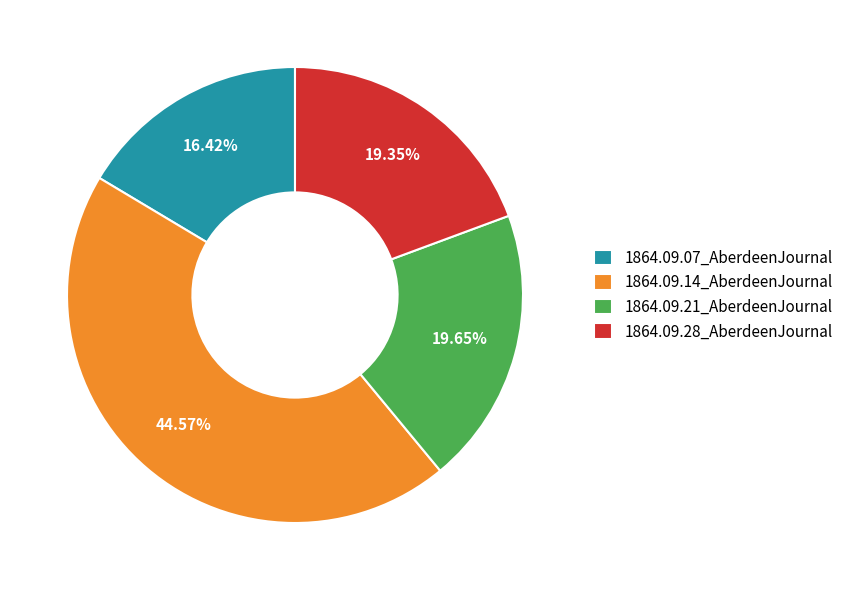

Count the number of slices in the pie.

4